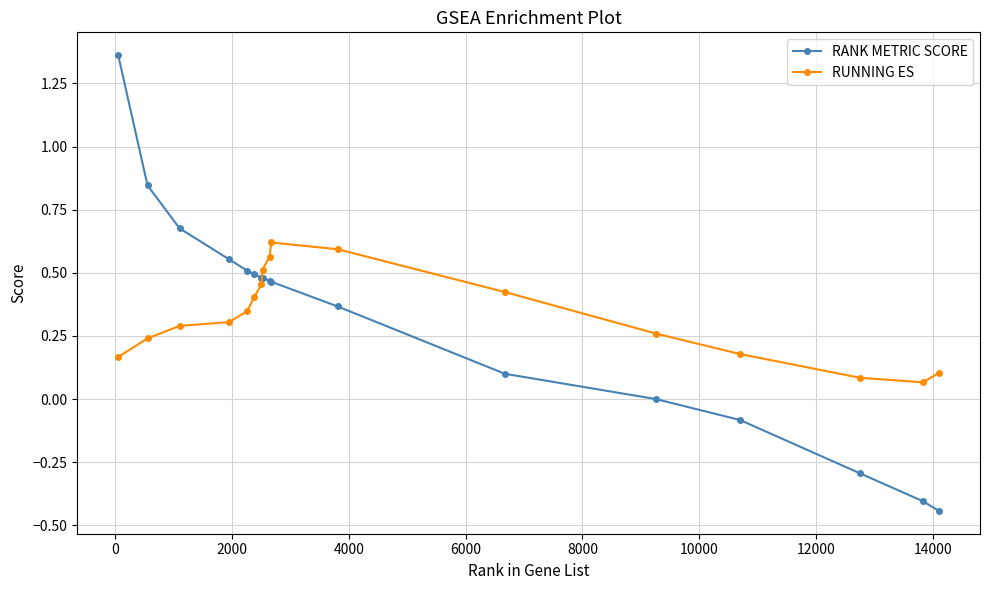

What is the difference between the maximum and minimum values in the RANK METRIC SCORE series?

1.8